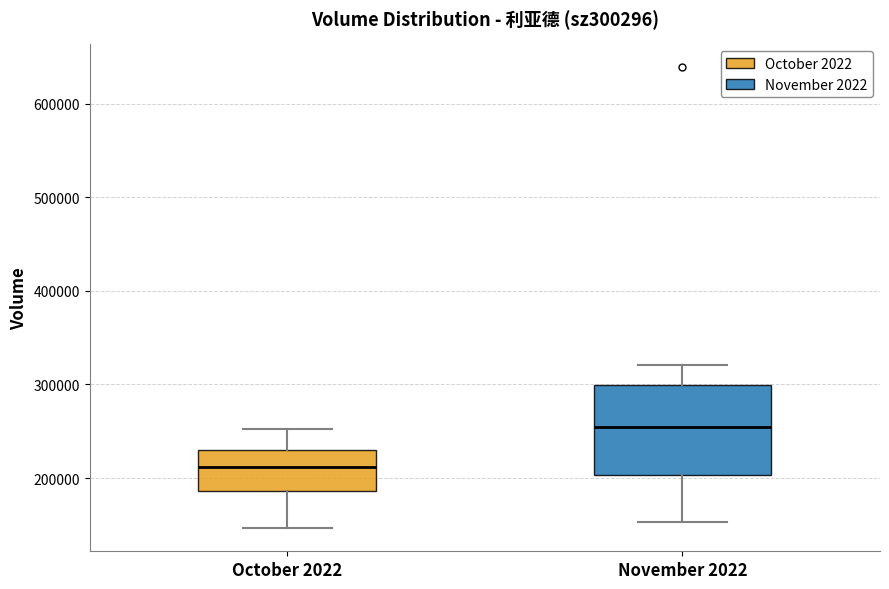

Which box has the highest median line?

November 2022